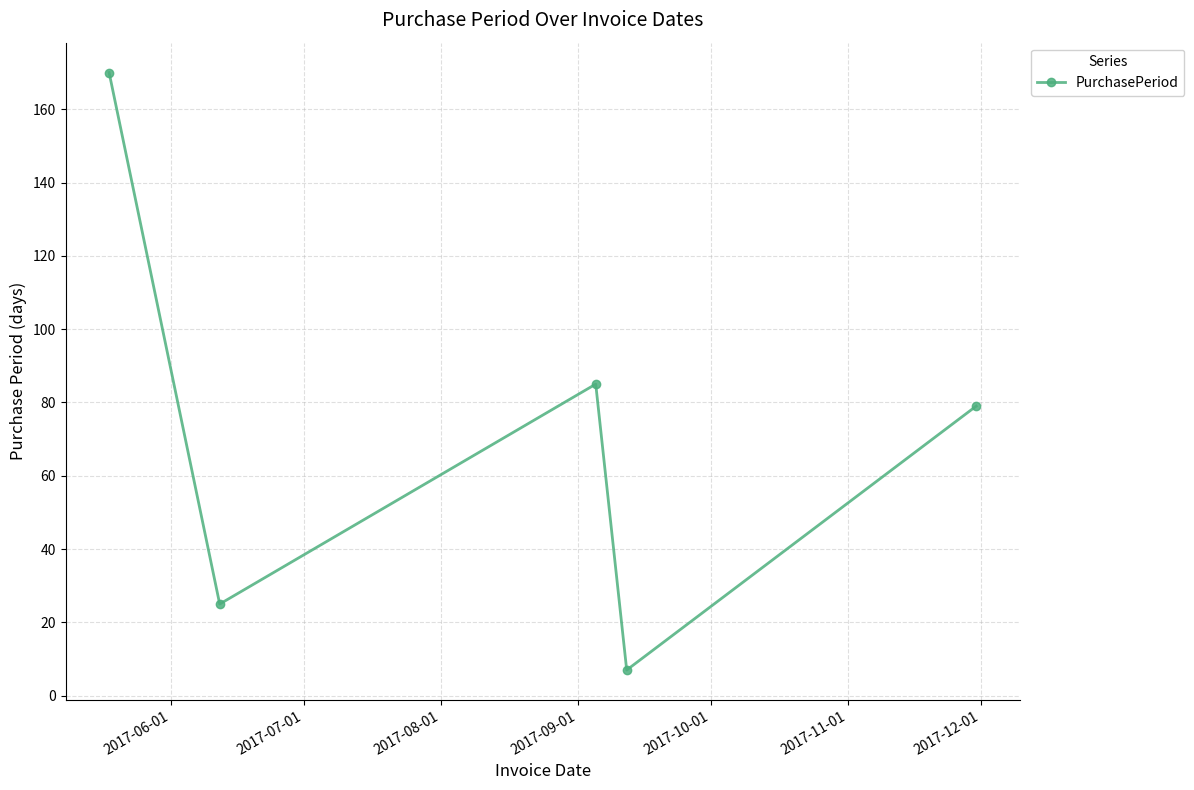

How many points are higher than both their immediate neighbors (excluding endpoints)?

1